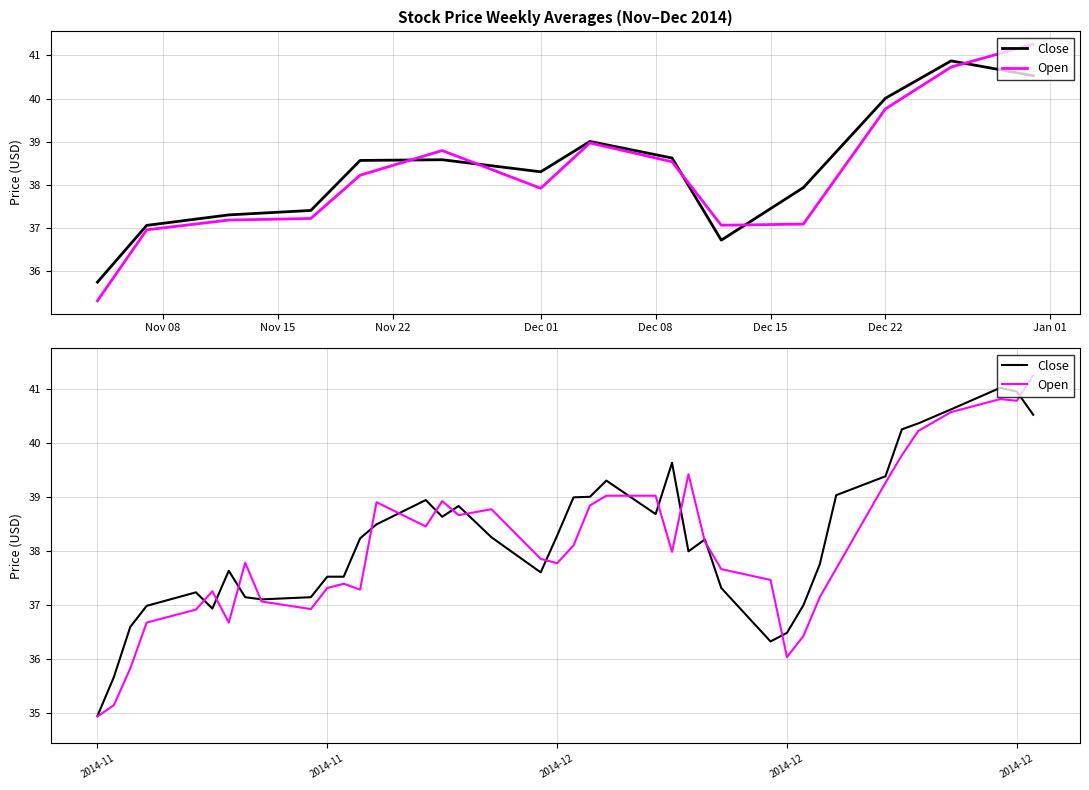

What position from the left is Nov 22?

3